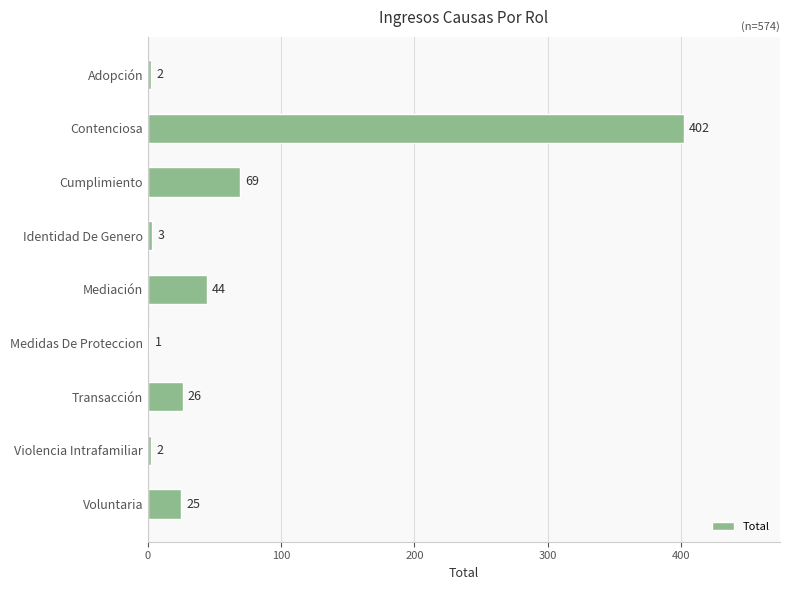

What is the maximum value shown in the chart?

402